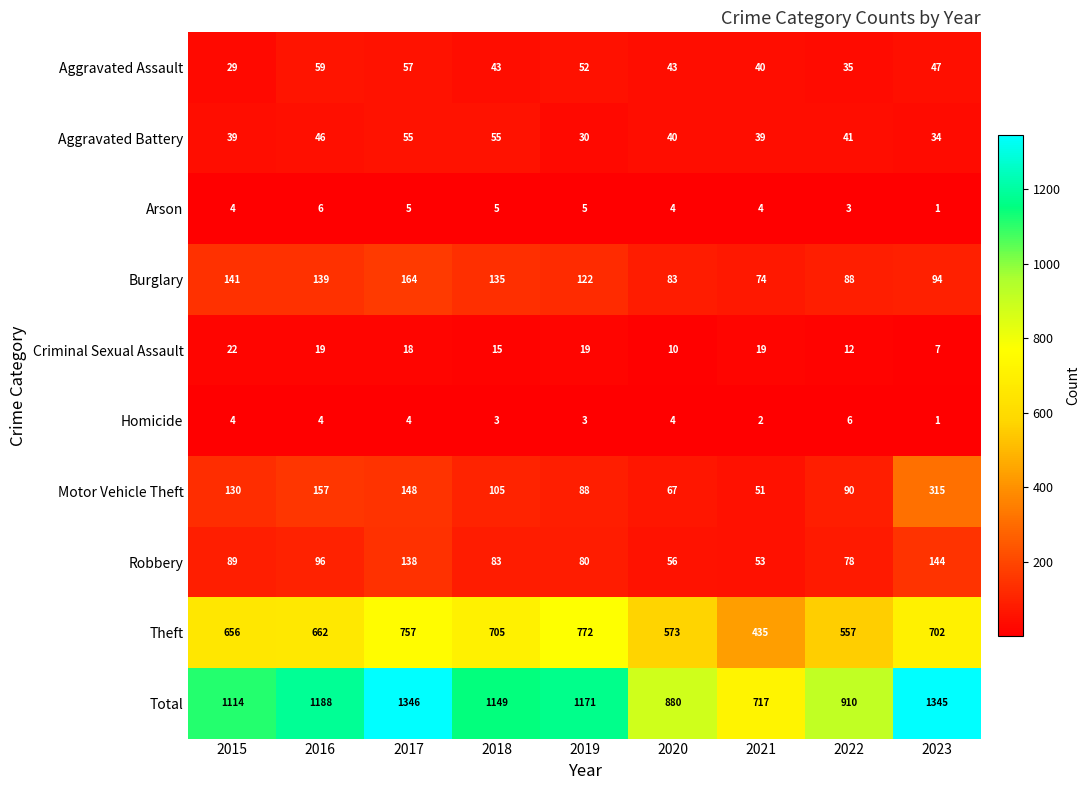

List the labels in order of Total value, smallest first.

2021, 2020, 2022, 2015, 2018, 2019, 2016, 2023, 2017